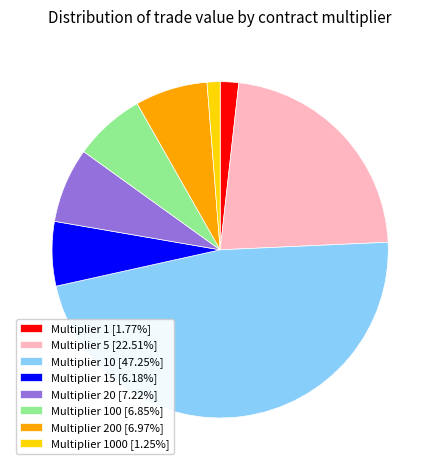

Is Multiplier 1 [1.77%] the majority of the pie?

No